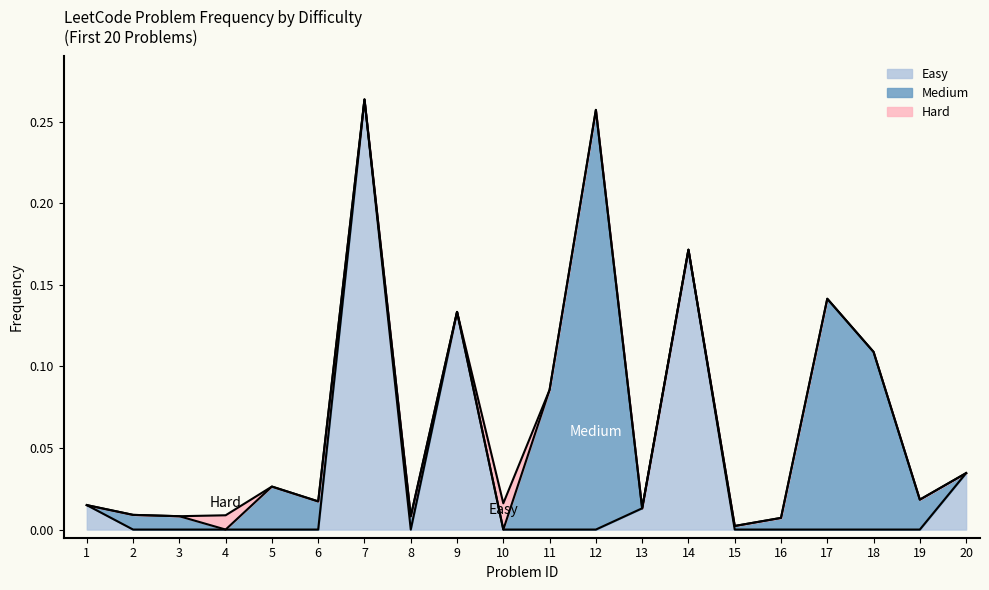

Reading left to right, list all the values displayed in this chart.

Easy: 1=0.0	2=0.0	3=0.0	4=0.0	5=0.0	6=0.0	7=0.3	8=0.0	9=0.1	10=0.0	11=0.0	12=0.0	13=0.0	14=0.2	15=0.0	16=0.0	17=0.0	18=0.0	19=0.0	20=0.0
Medium: 1=0.0	2=0.0	3=0.0	4=0.0	5=0.0	6=0.0	7=0.0	8=0.0	9=0.0	10=0.0	11=0.1	12=0.3	13=0.0	14=0.0	15=0.0	16=0.0	17=0.1	18=0.1	19=0.0	20=0.0
Hard: 1=0.0	2=0.0	3=0.0	4=0.0	5=0.0	6=0.0	7=0.0	8=0.0	9=0.0	10=0.0	11=0.0	12=0.0	13=0.0	14=0.0	15=0.0	16=0.0	17=0.0	18=0.0	19=0.0	20=0.0